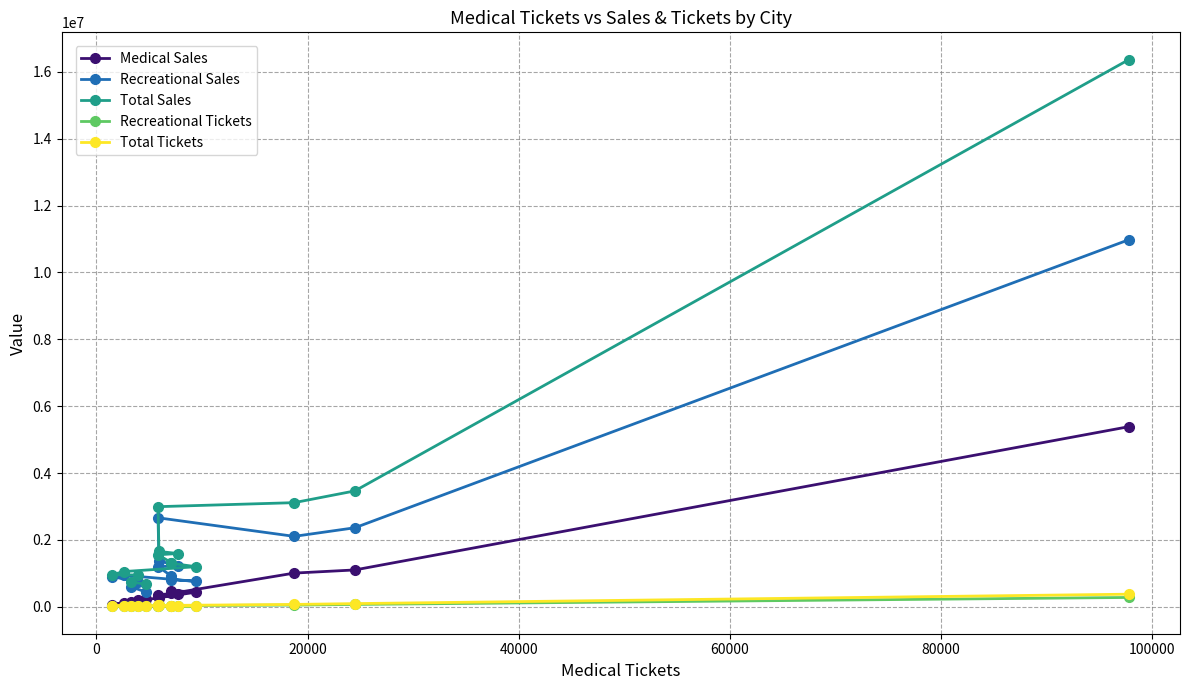

Which series has the largest total across all categories?

Total Sales